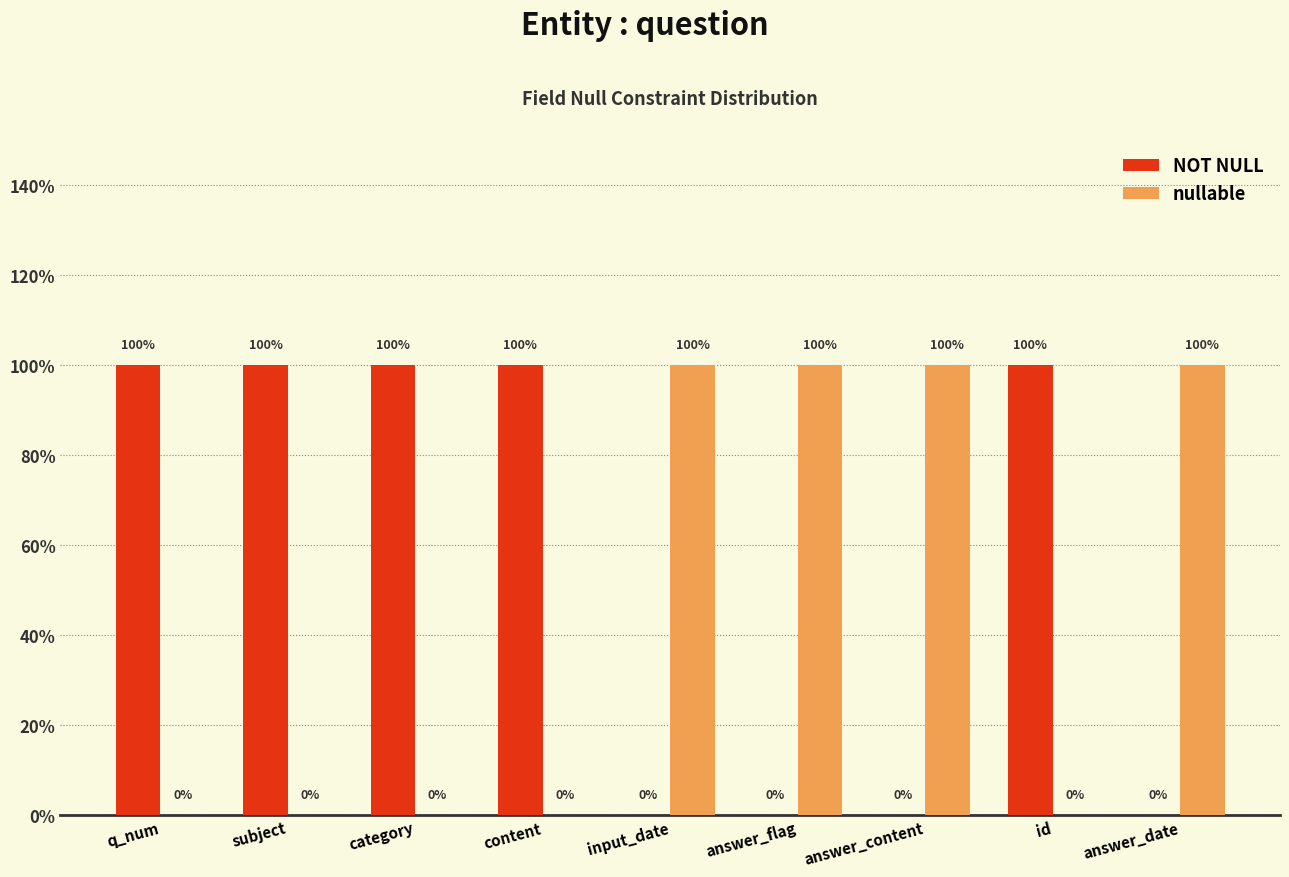

What are all the series names shown in the legend?

NOT NULL, nullable